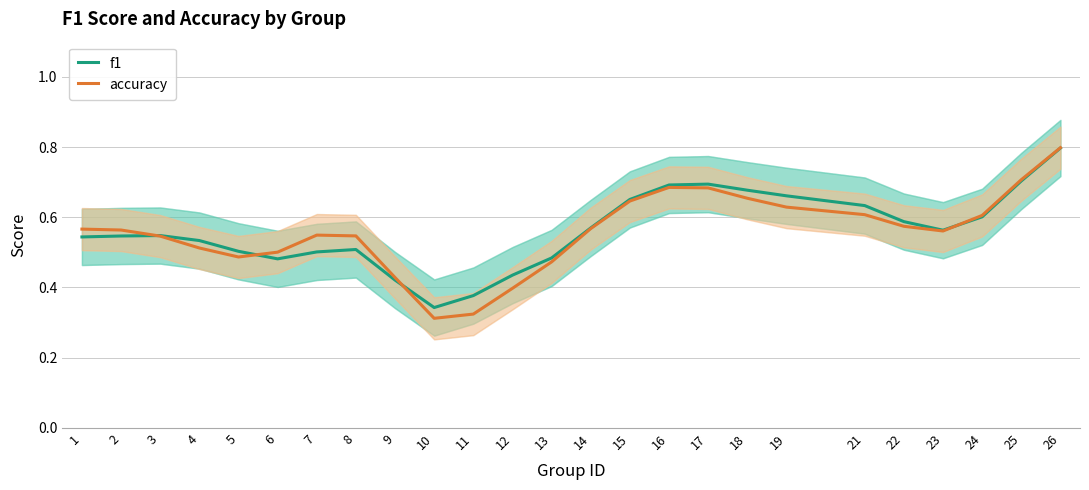

Reading left to right, list all the values displayed in this chart.

f1: 0.5	0.5	0.5	0.5	0.5	0.5	0.5	0.5	0.4	0.3	0.4	0.4	0.5	0.6	0.7	0.7	0.7	0.7	0.7	0.6	0.6	0.6	0.6	0.7	0.8
accuracy: 0.6	0.6	0.5	0.5	0.5	0.5	0.5	0.5	0.4	0.3	0.3	0.4	0.5	0.6	0.6	0.7	0.7	0.7	0.6	0.6	0.6	0.6	0.6	0.7	0.8